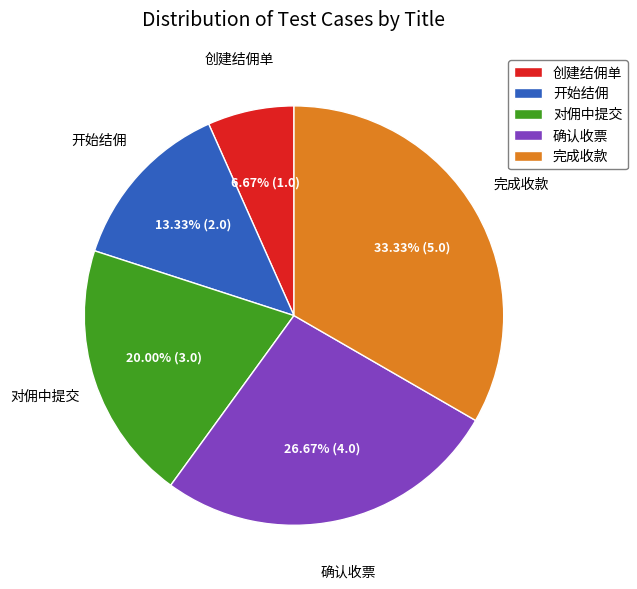

Count the number of slices in the pie.

5